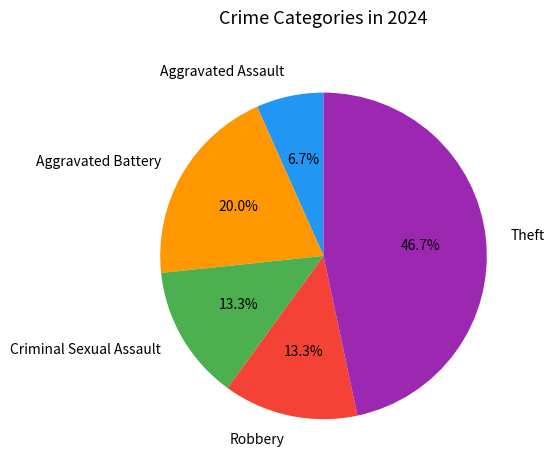

True or false: Robbery accounts for 25% of the total.

False